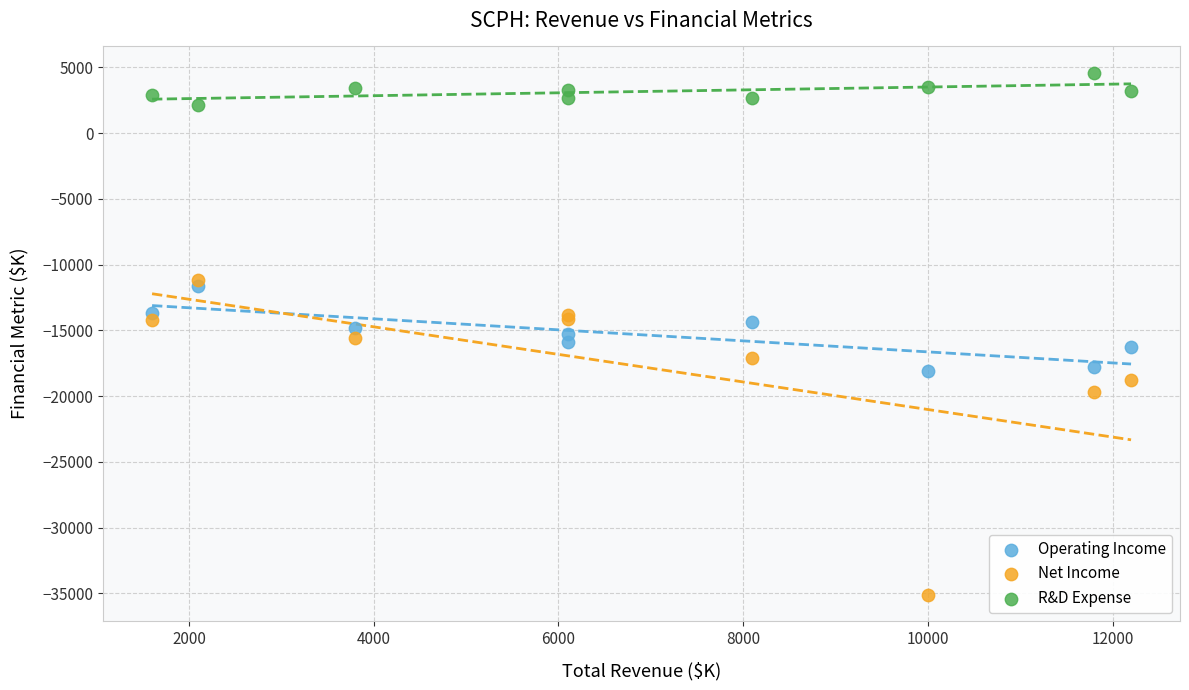

Which series has the largest Y range (max minus min)?

Net Income